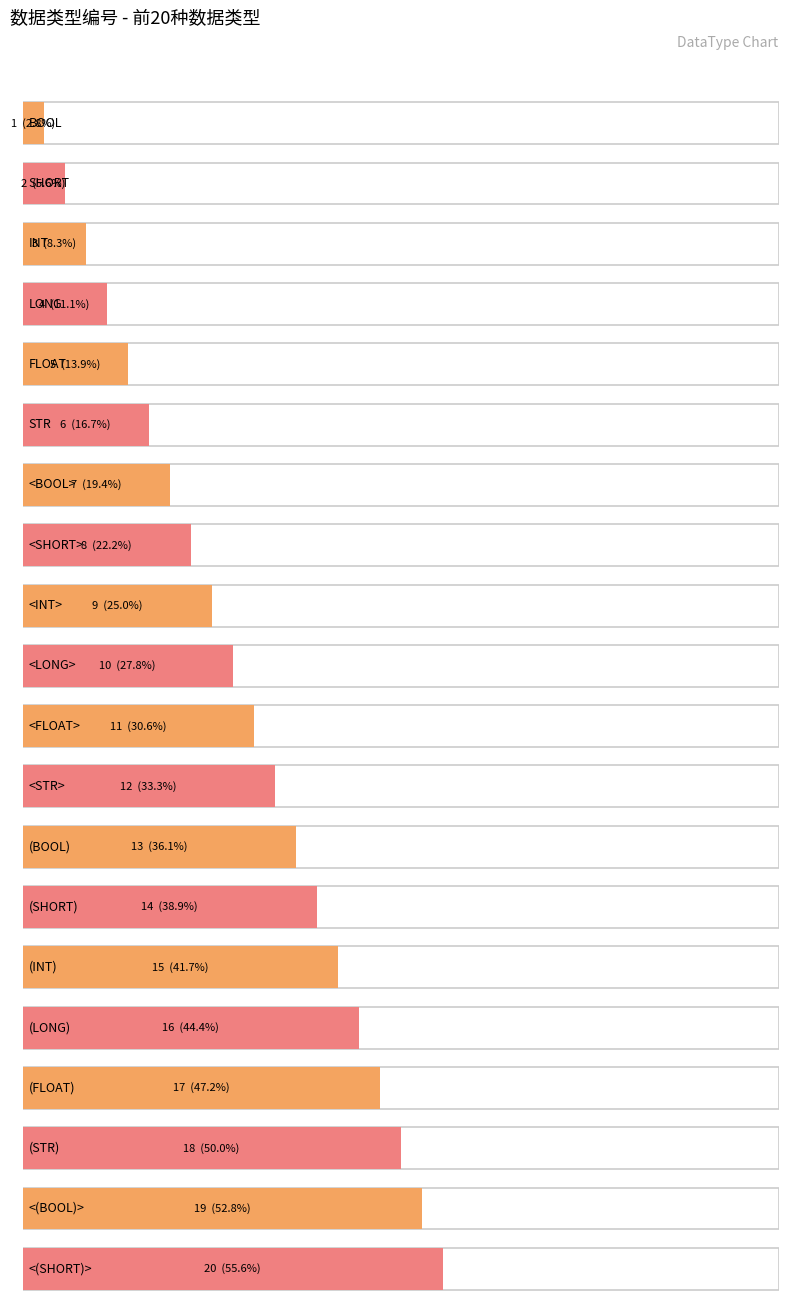

Between INT and <(SHORT)>, which is larger?

<(SHORT)>